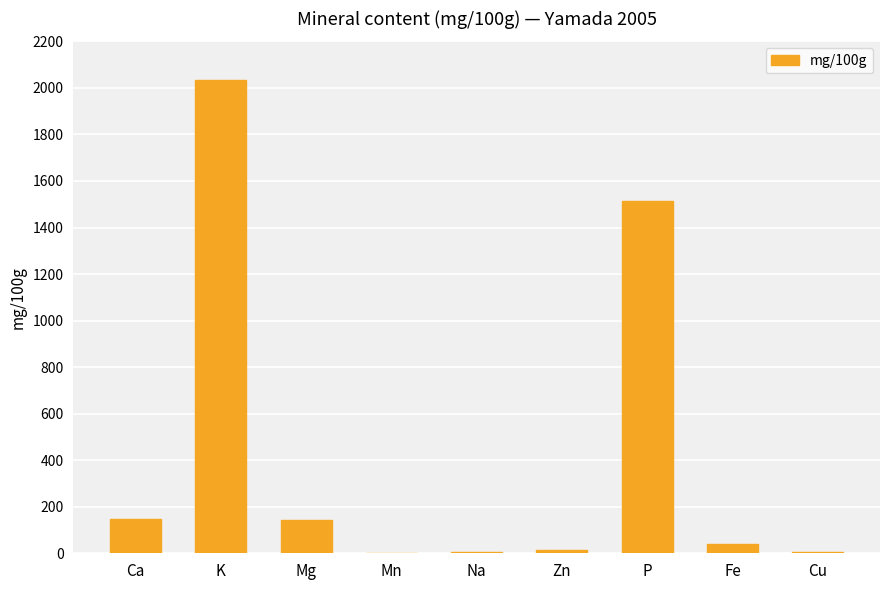

Approximately how many times larger is the value at Ca compared to Fe?

3.9